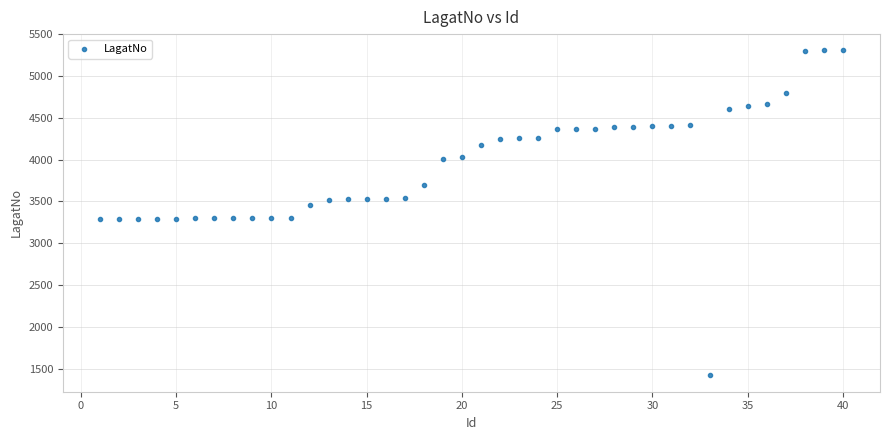

What is the range of X values (max minus min)?

39